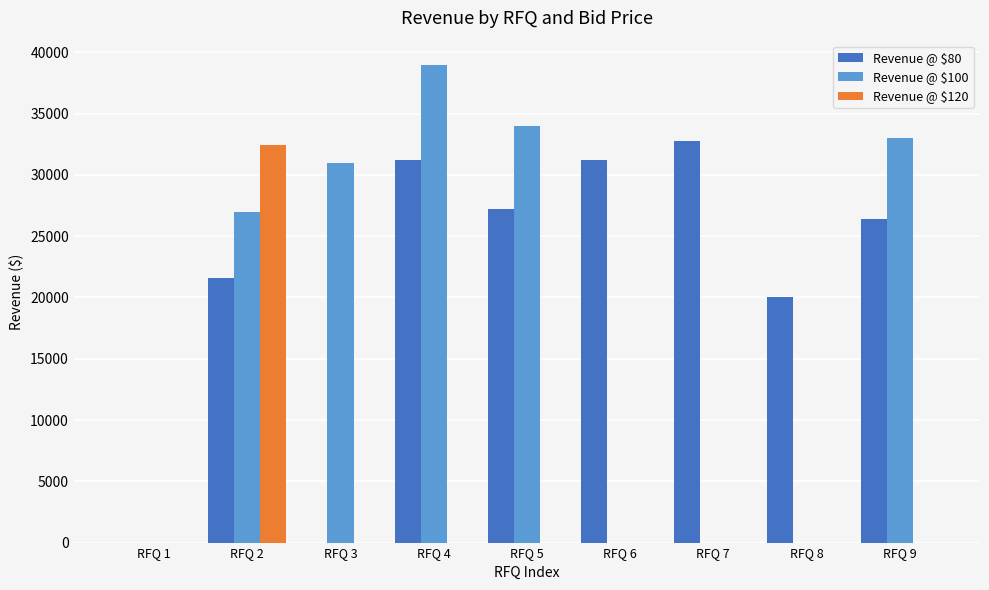

At which label does Revenue @ $100 reach its peak?

RFQ 4